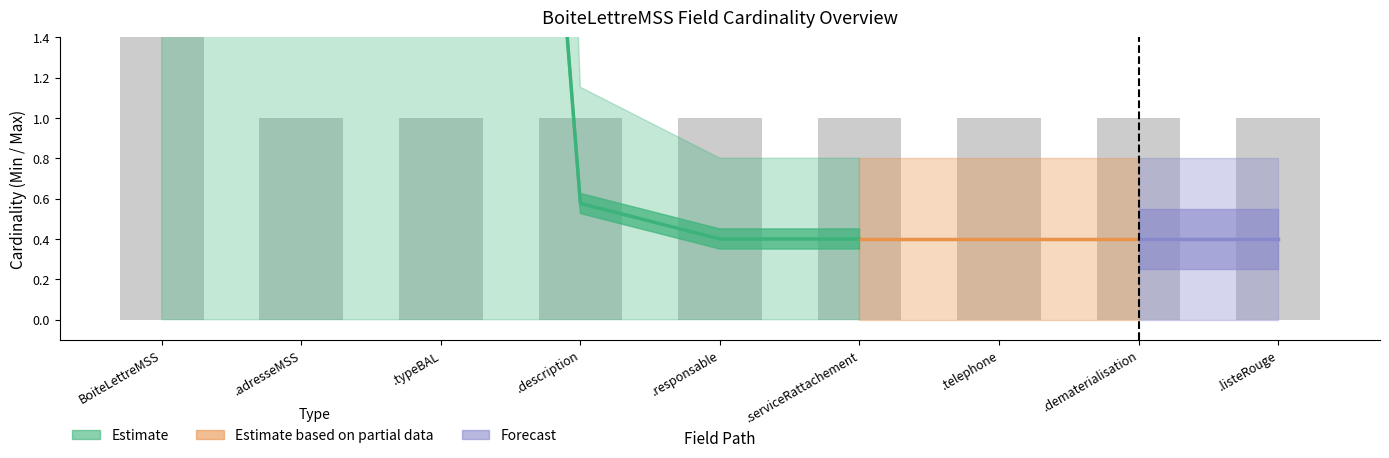

The chart shows a value of 85.6 at BoiteLettreMSS. True or false?

False